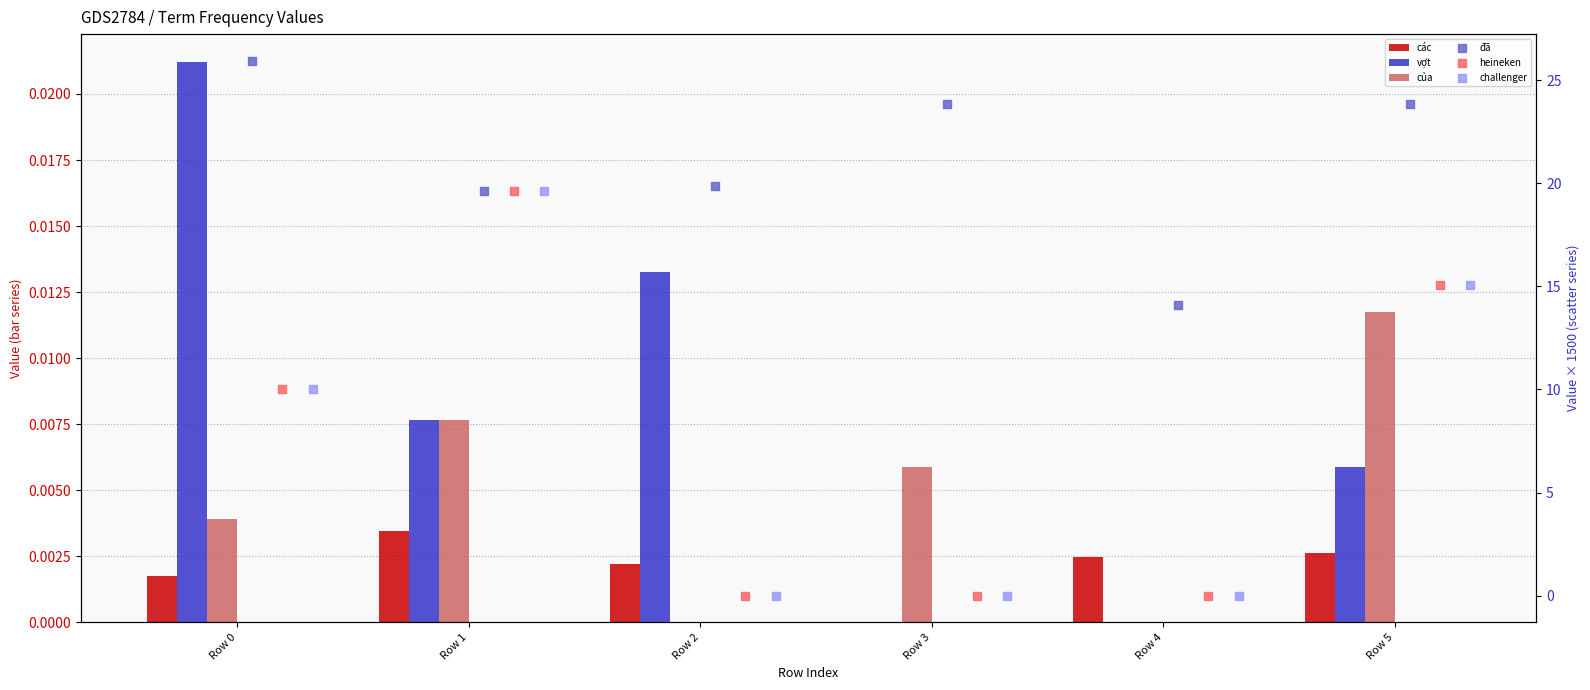

Which series has the largest total across all categories?

đã